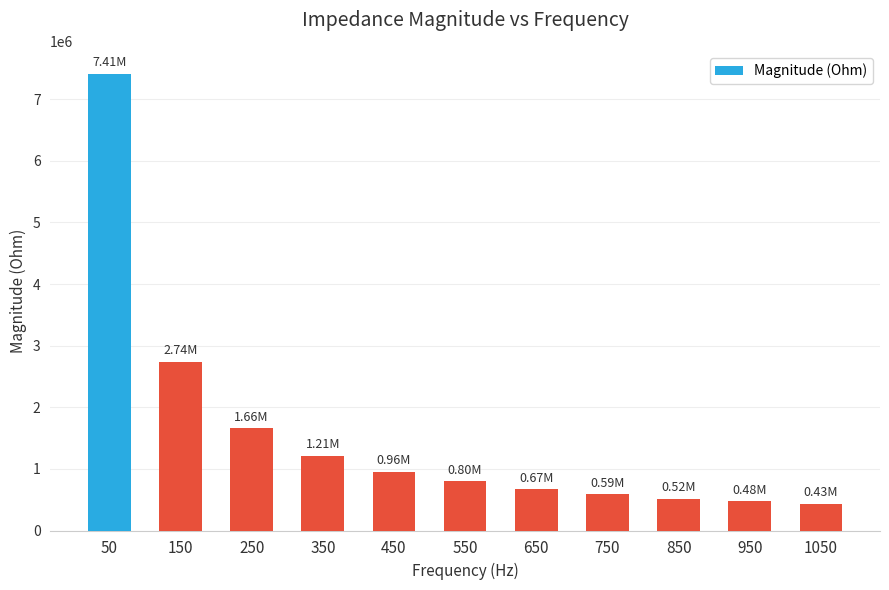

What is the difference between the values at 850 and 450?

440591.9